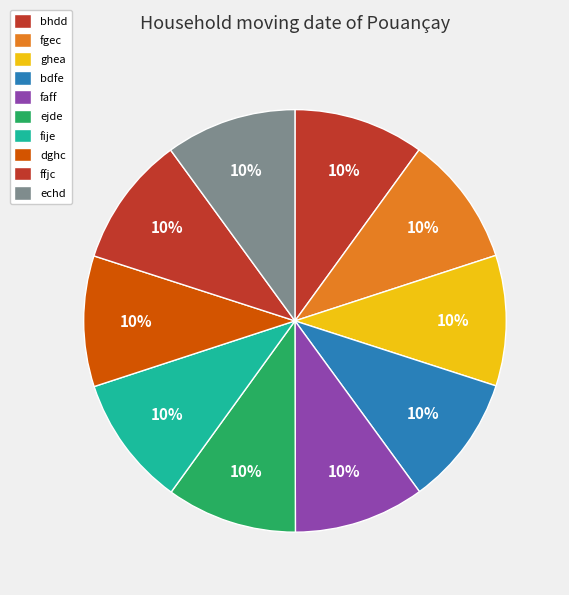

Approximately how many times larger is the value at bhdd compared to ejde?

1.0